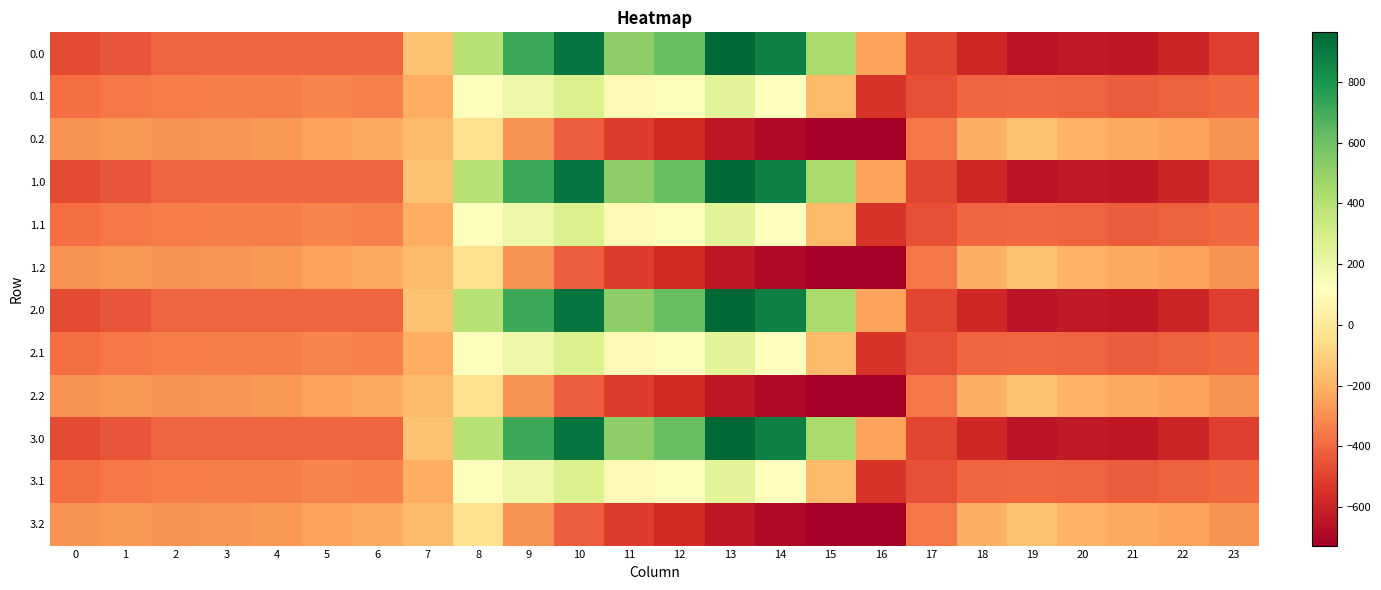

What is the difference between the highest and lowest values at 23?

223.9